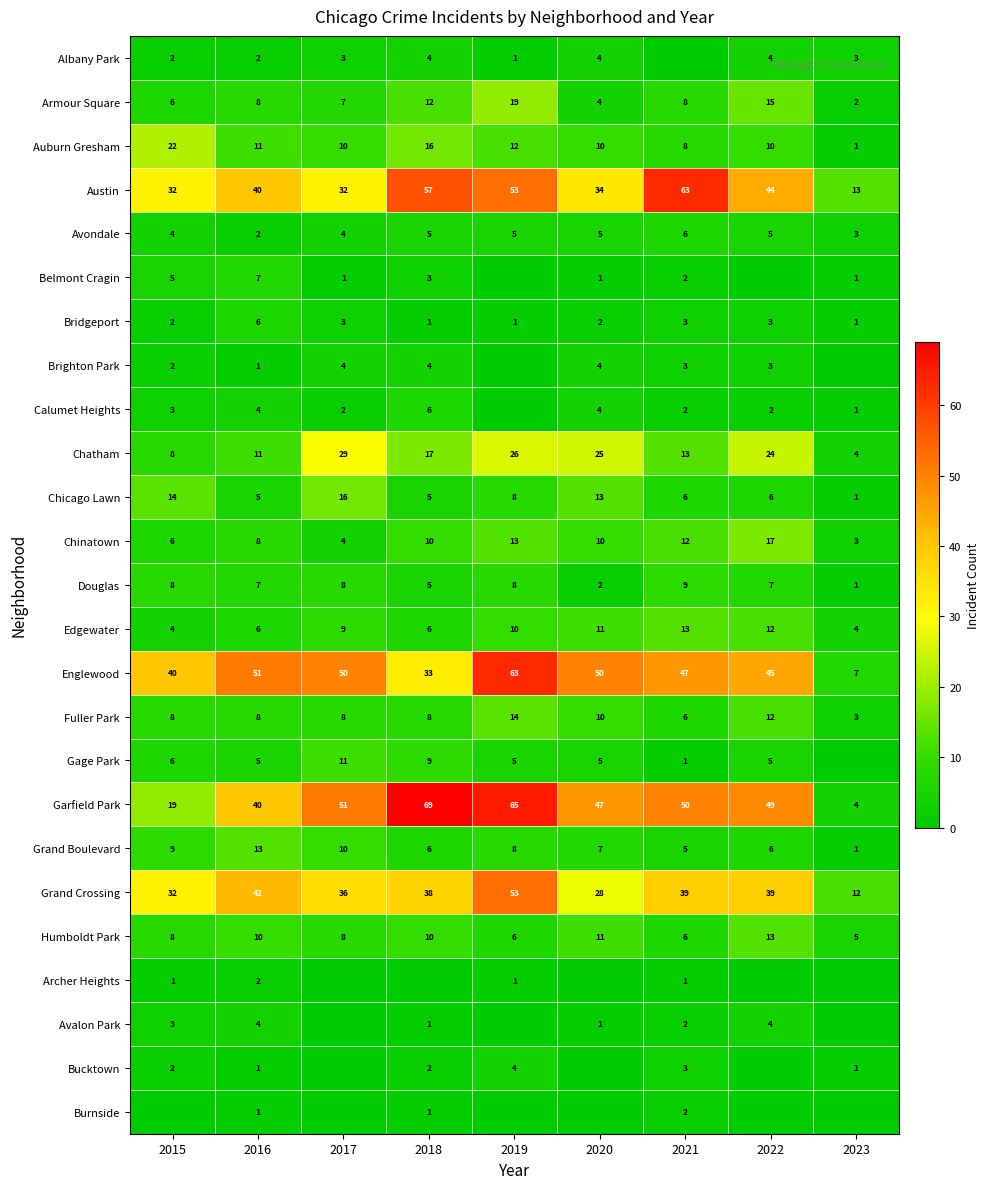

How many values in the Chatham series are below 17?

4